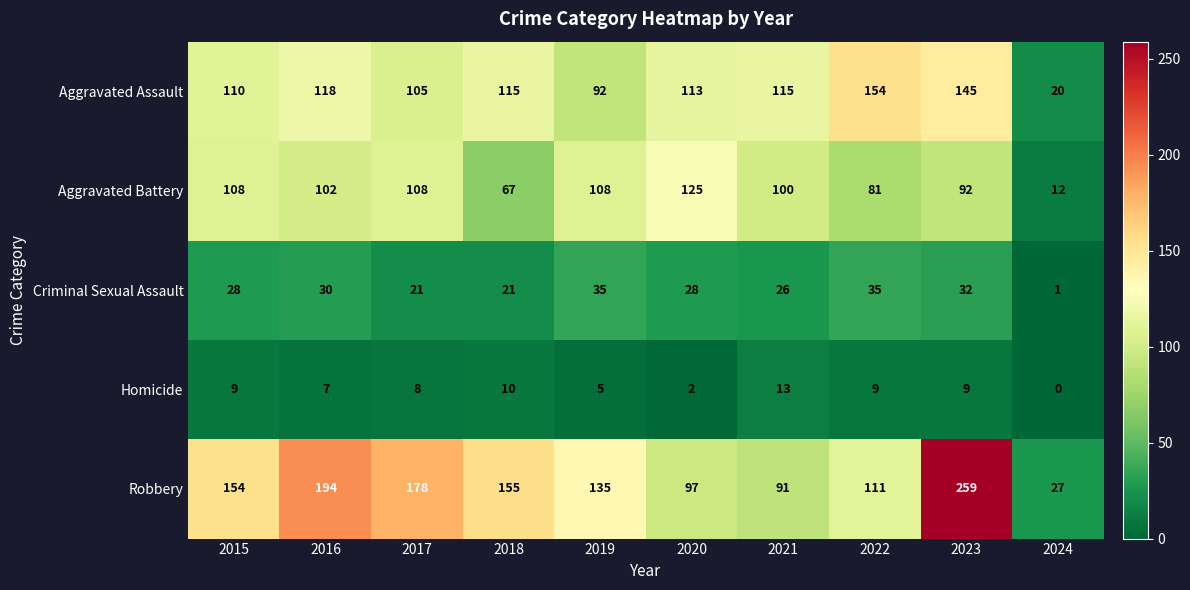

Rank the series at 2024 from highest to lowest value.

Robbery, Aggravated Assault, Aggravated Battery, Criminal Sexual Assault, Homicide